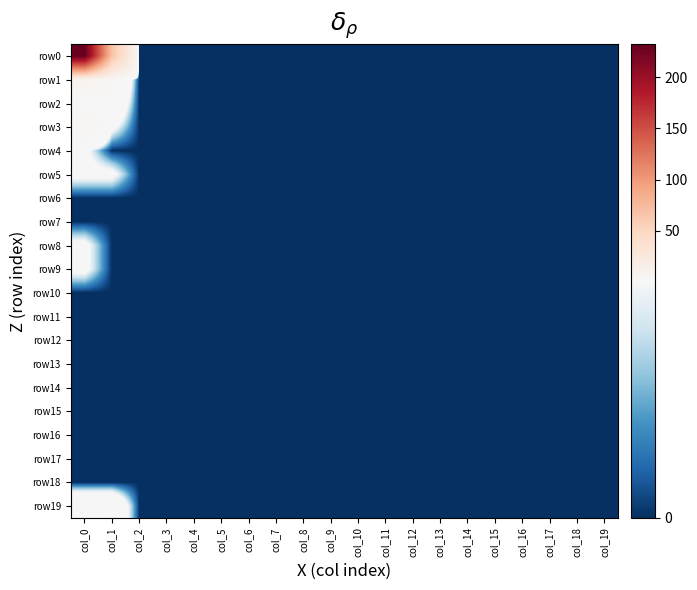

Between col_2 and col_17, which series saw the biggest shift?

row0